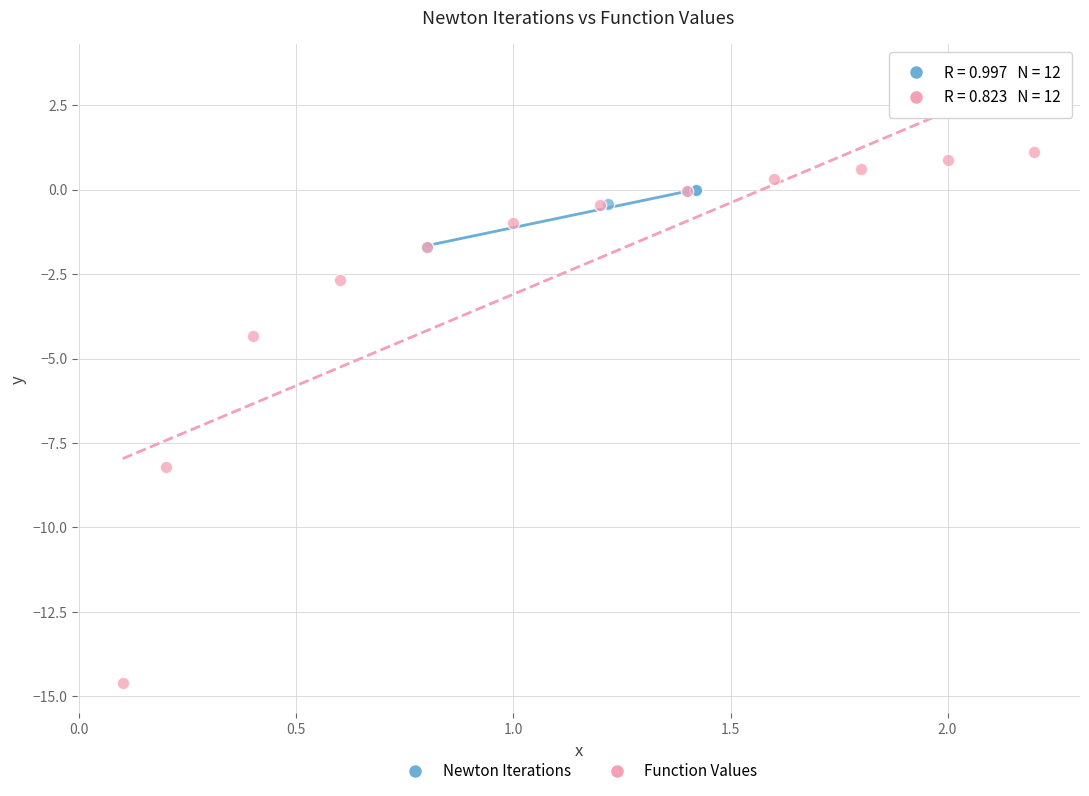

Which series reaches the maximum Y coordinate?

Function Values